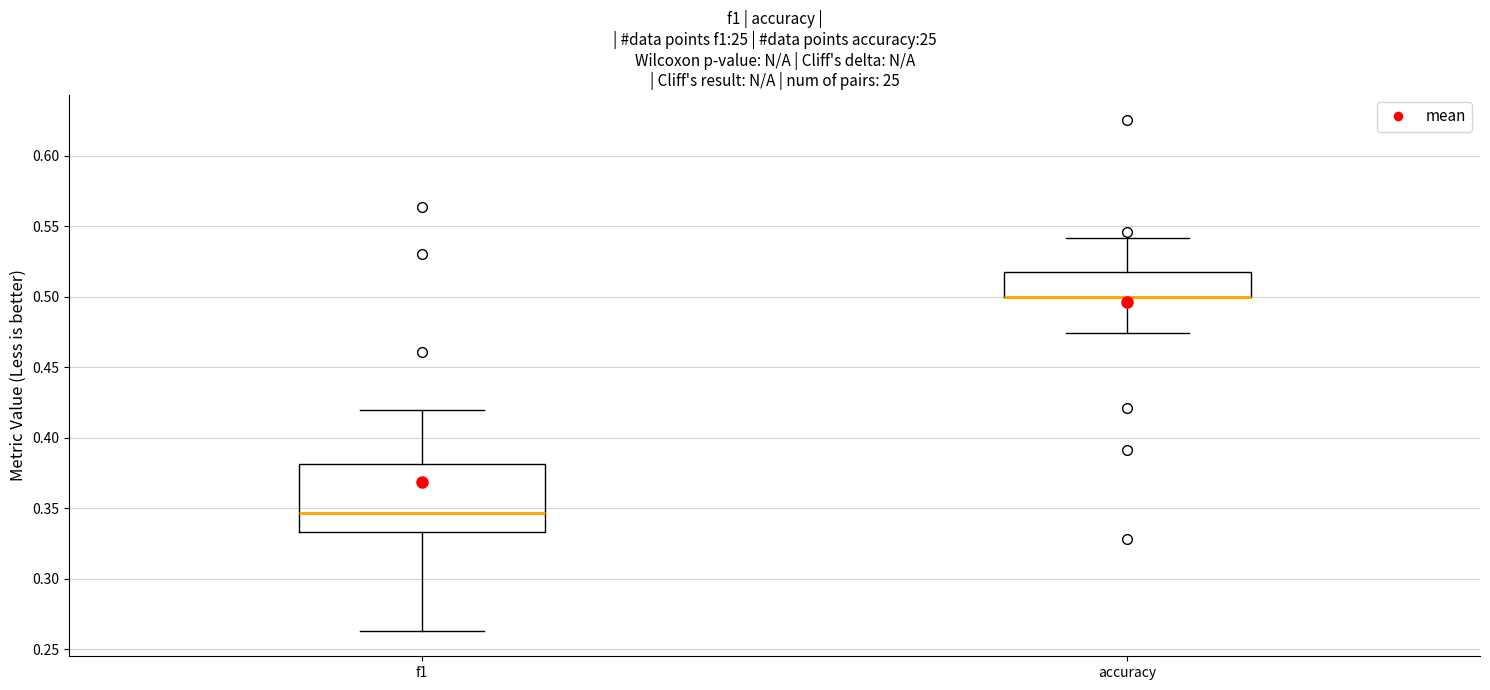

Where is the lower edge of the box for accuracy on the y-axis? The values are not printed on the chart, so give them approximately, as read against the axis.

0.500